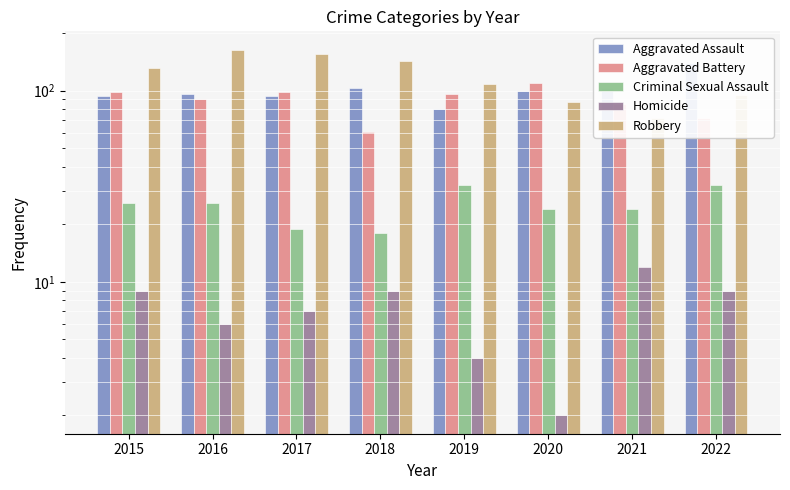

What is the value of the Homicide bar at the 2nd from the left?

6